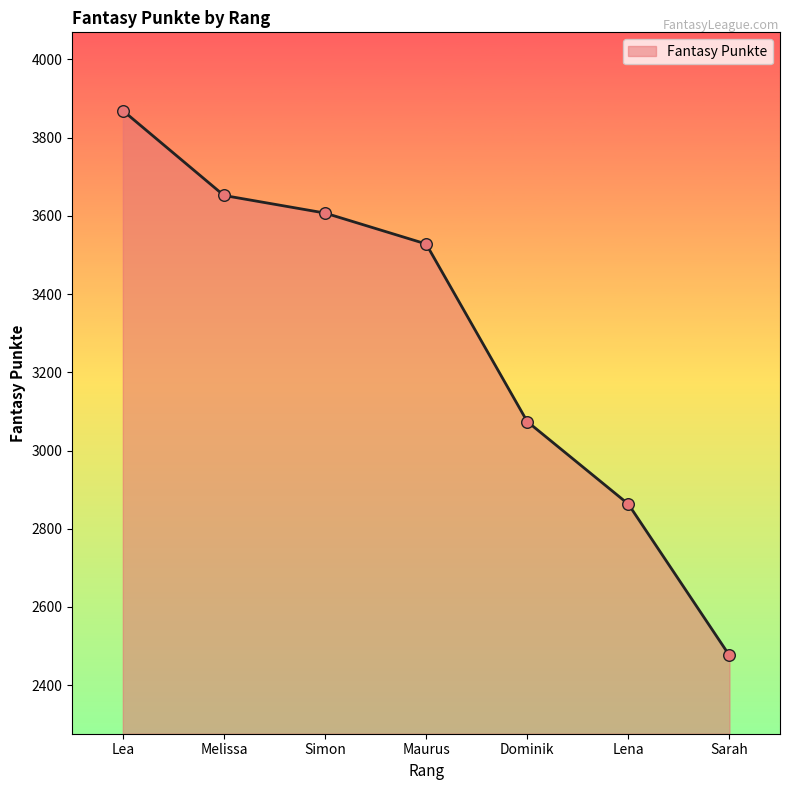

Which has a higher value, Sarah or Lea?

Lea